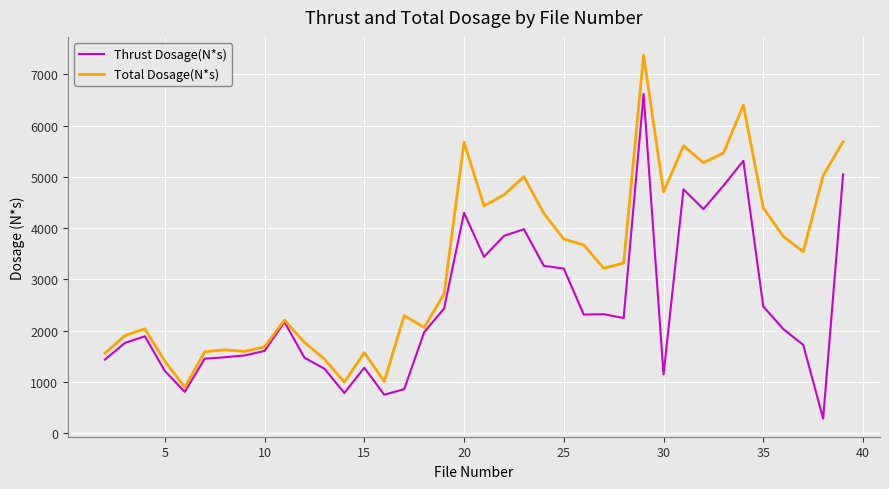

True or false: Total Dosage(N*s) has more than 0 points higher than both neighbors.

True